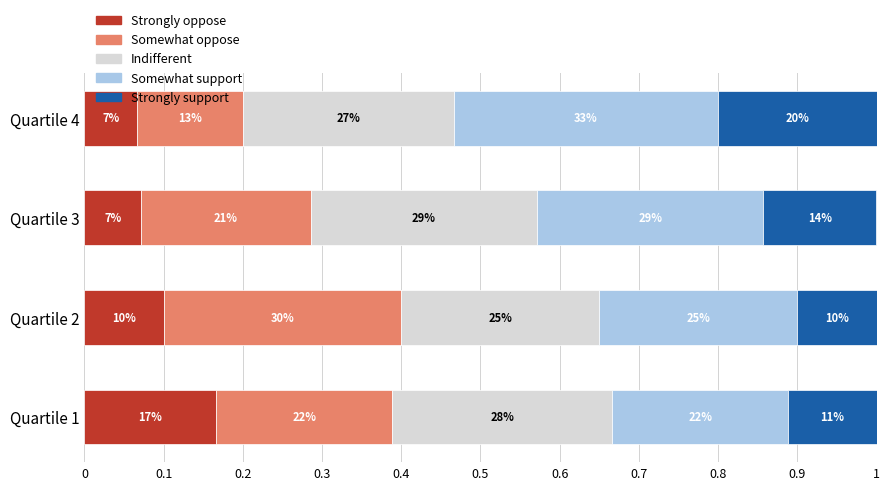

What are all the series names shown in the legend?

Strongly oppose, Somewhat oppose, Indifferent, Somewhat support, Strongly support